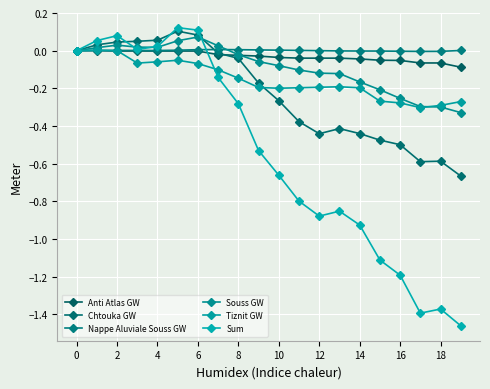

How many distinct data groups are displayed?

6